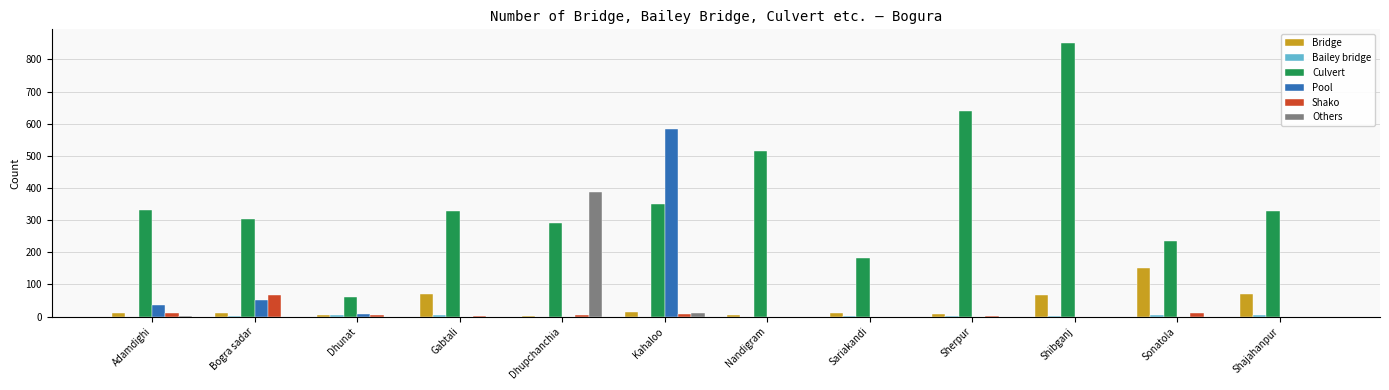

How many data points in Pool are above 0?

4